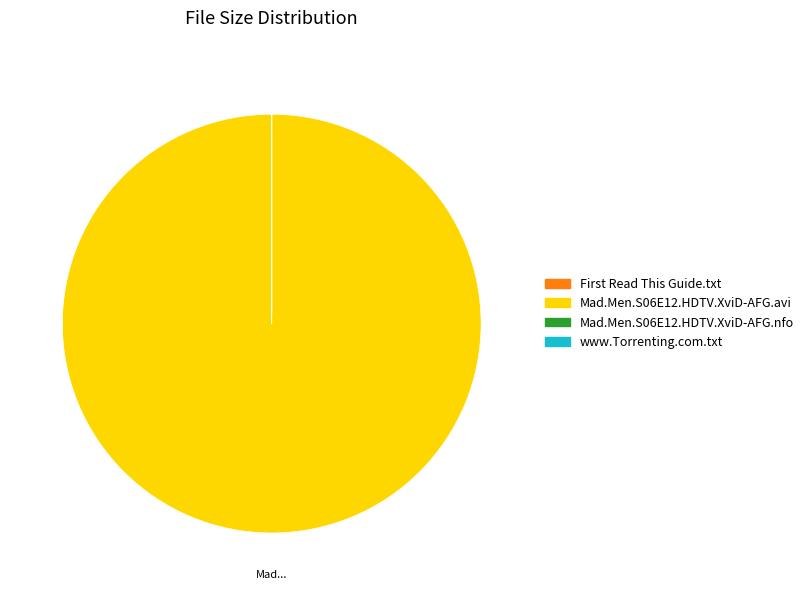

Which category has the biggest portion of the pie?

Mad.Men.S06E12.HDTV.XviD-AFG.avi